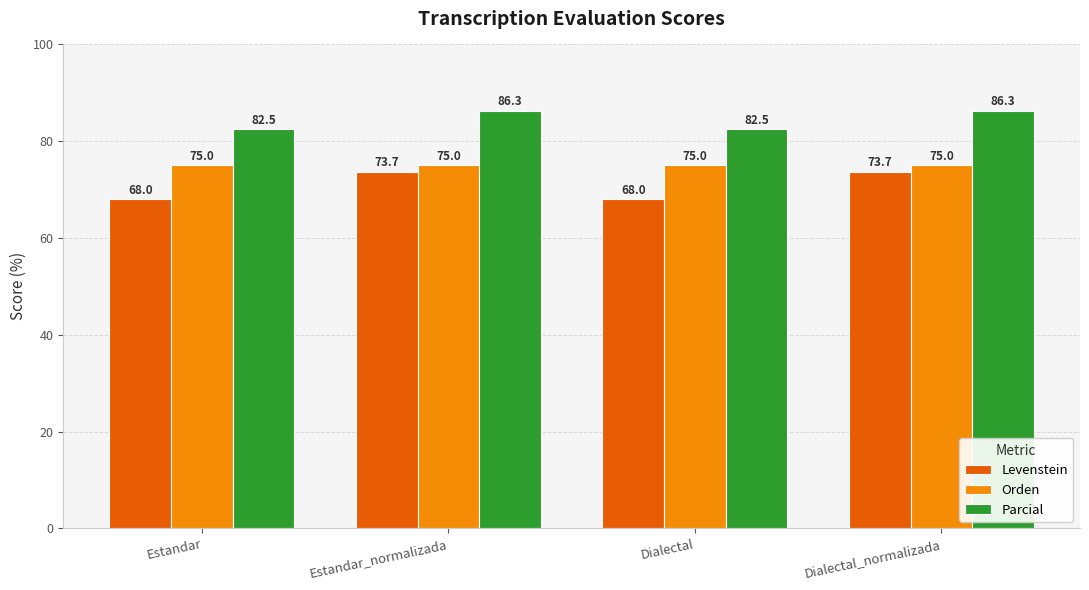

The value of Orden at Dialectal is 75.0. True or false?

True